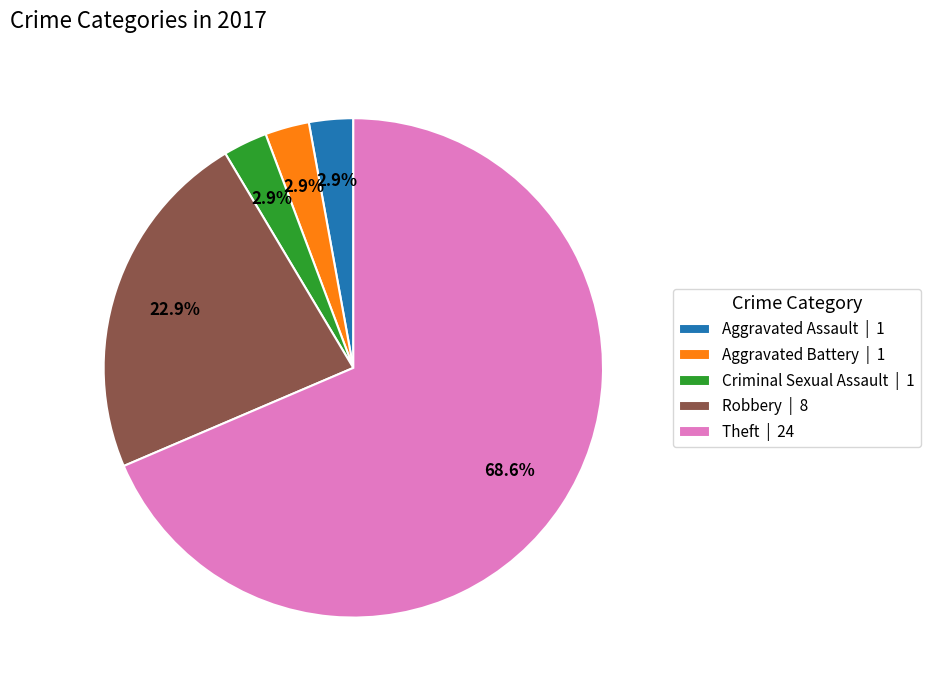

What percentage do Theft | 24 and Aggravated Battery | 1 together represent?

71.4%